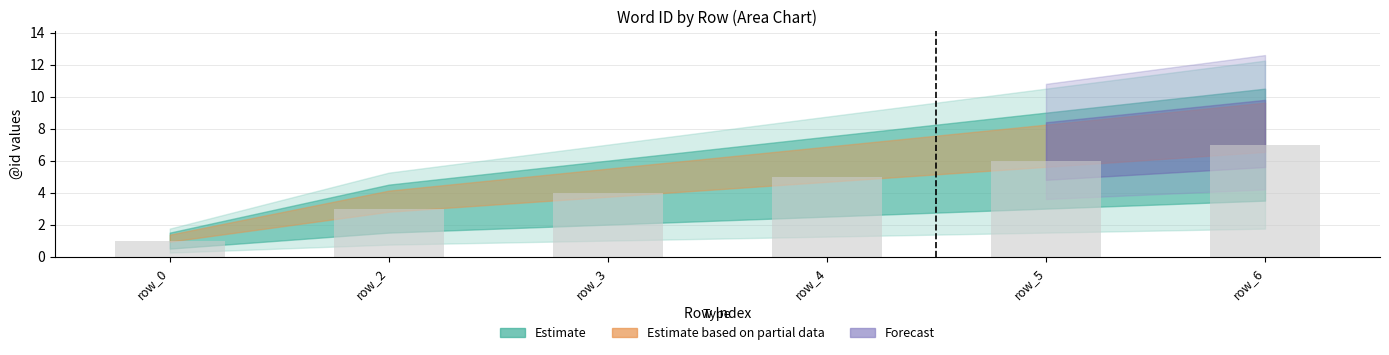

What is the difference between the values at row_4 and row_2?

2